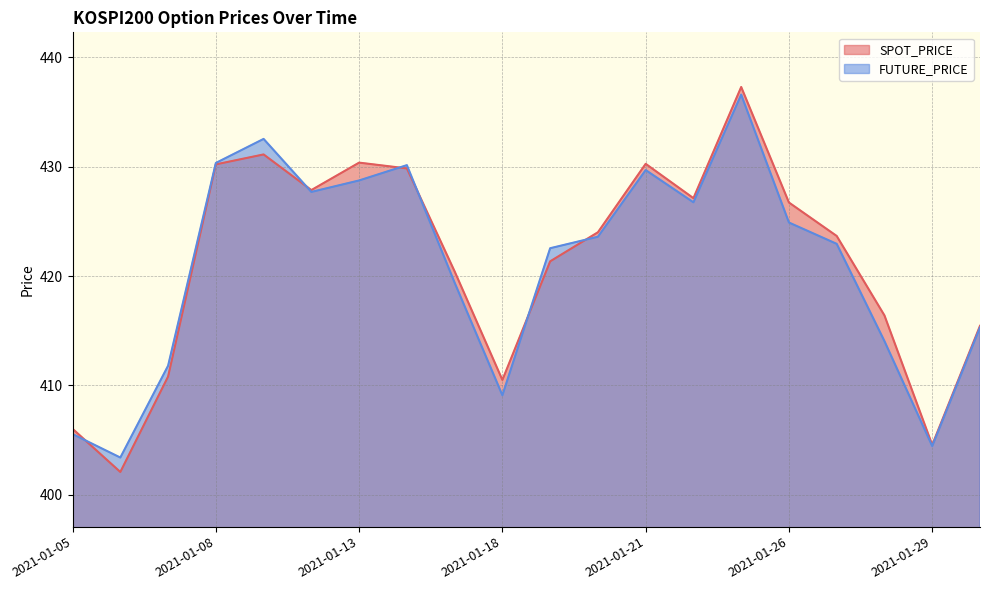

True or false: FUTURE_PRICE has a value of 422.6 at 2021-01-19.

True